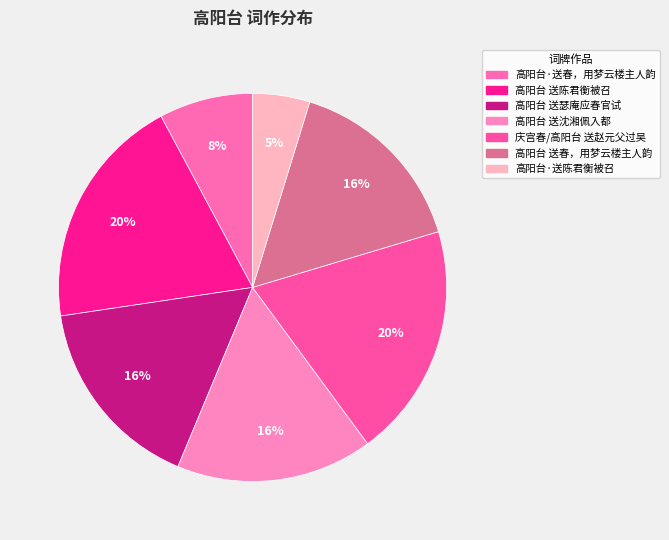

To the nearest percent, what percentage of the pie is 高阳台 送春，用梦云楼主人韵?

16%